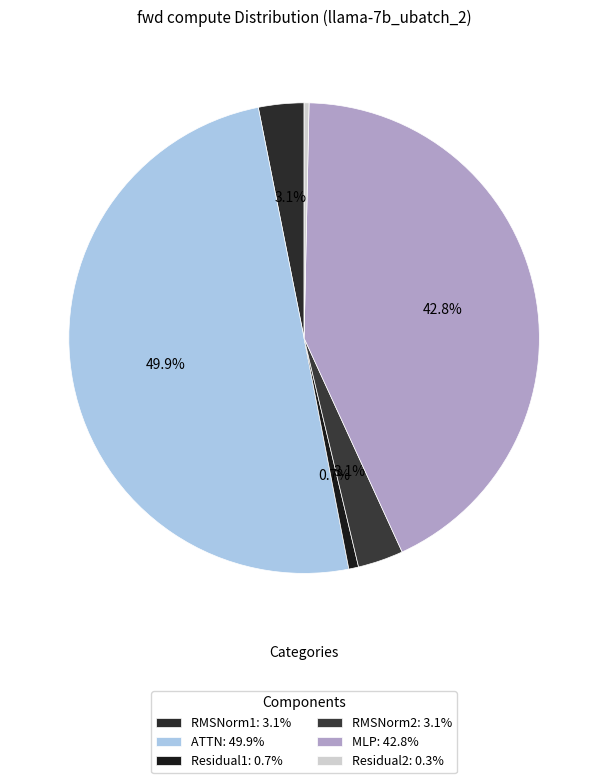

To the nearest percent, what portion does RMSNorm2 represent?

3%